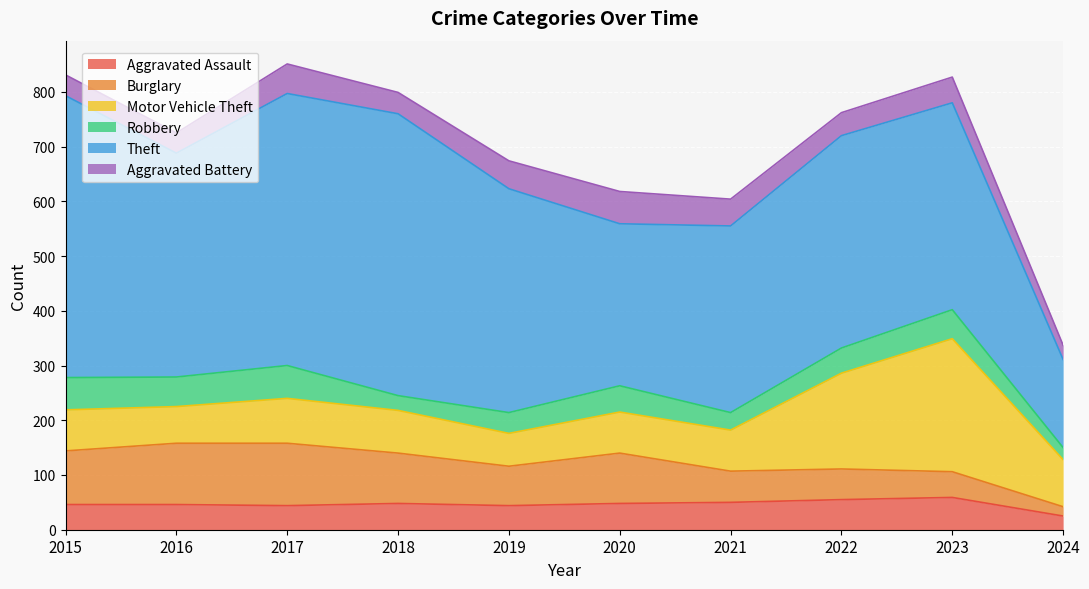

Between which two adjacent categories do Aggravated Assault and Robbery first intersect?

2017 and 2018